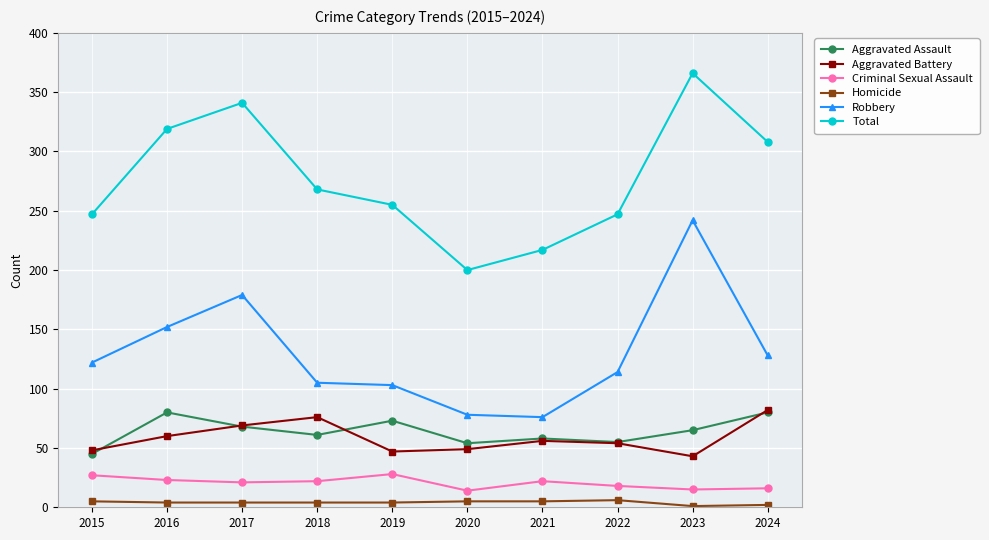

At which label does Aggravated Battery reach its peak?

2024